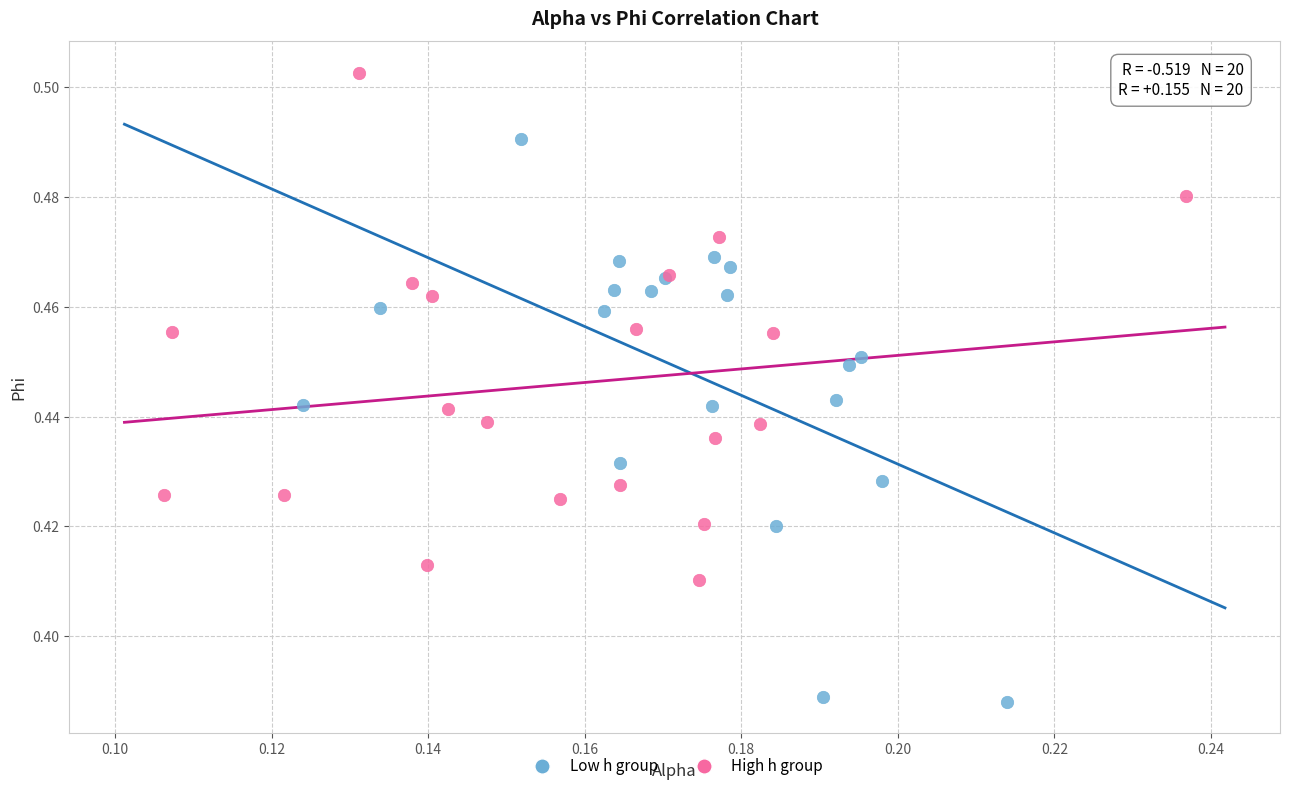

Which series has the largest Y range (max minus min)?

Low h group